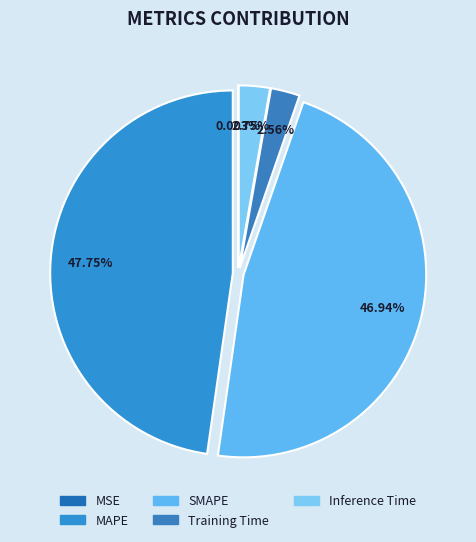

The SMAPE slice represents 53% of the pie. True or false?

False